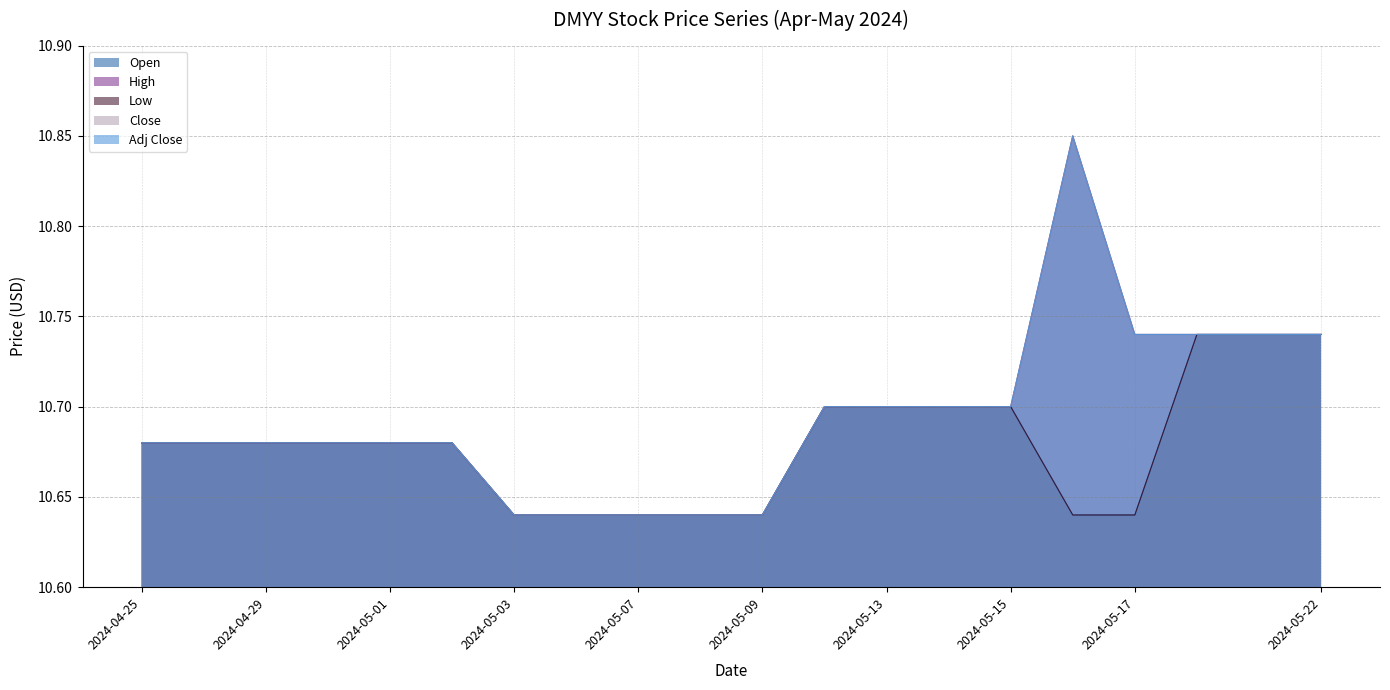

What is the value of the Close point at the 17th from the left?

10.7